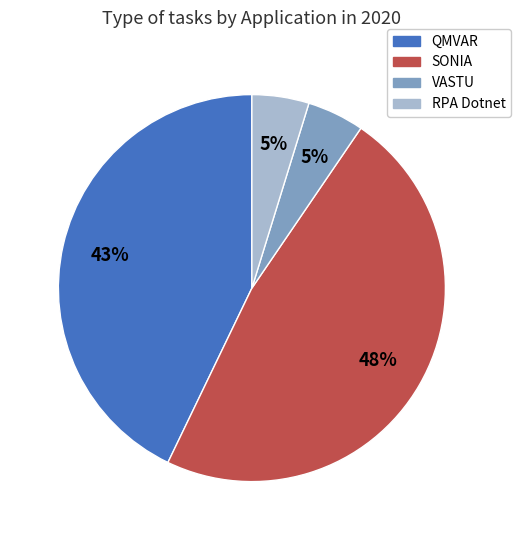

Is there any slice that represents more than half of the pie?

No